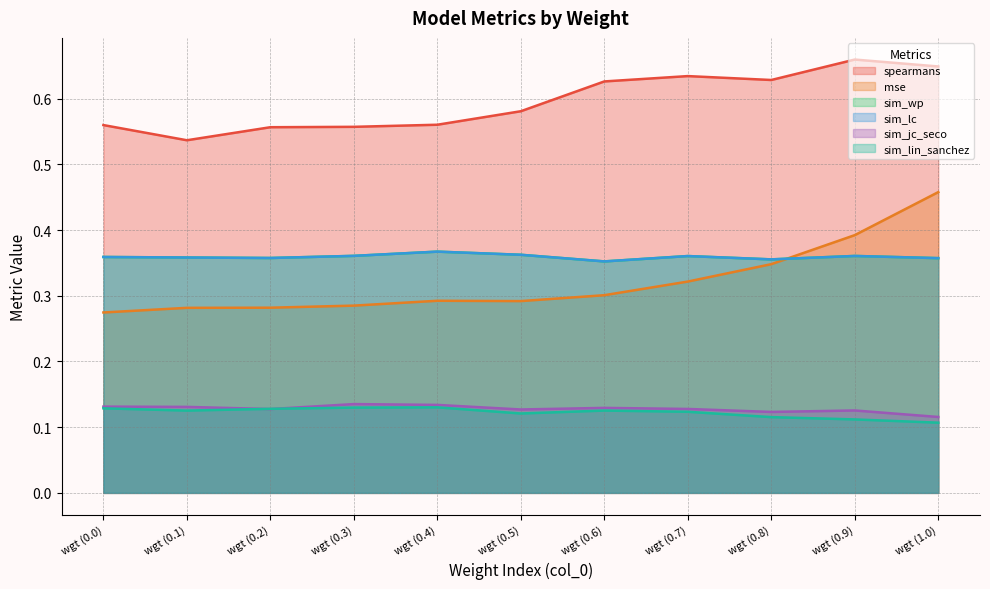

Does the chart have visible grid lines?

Yes